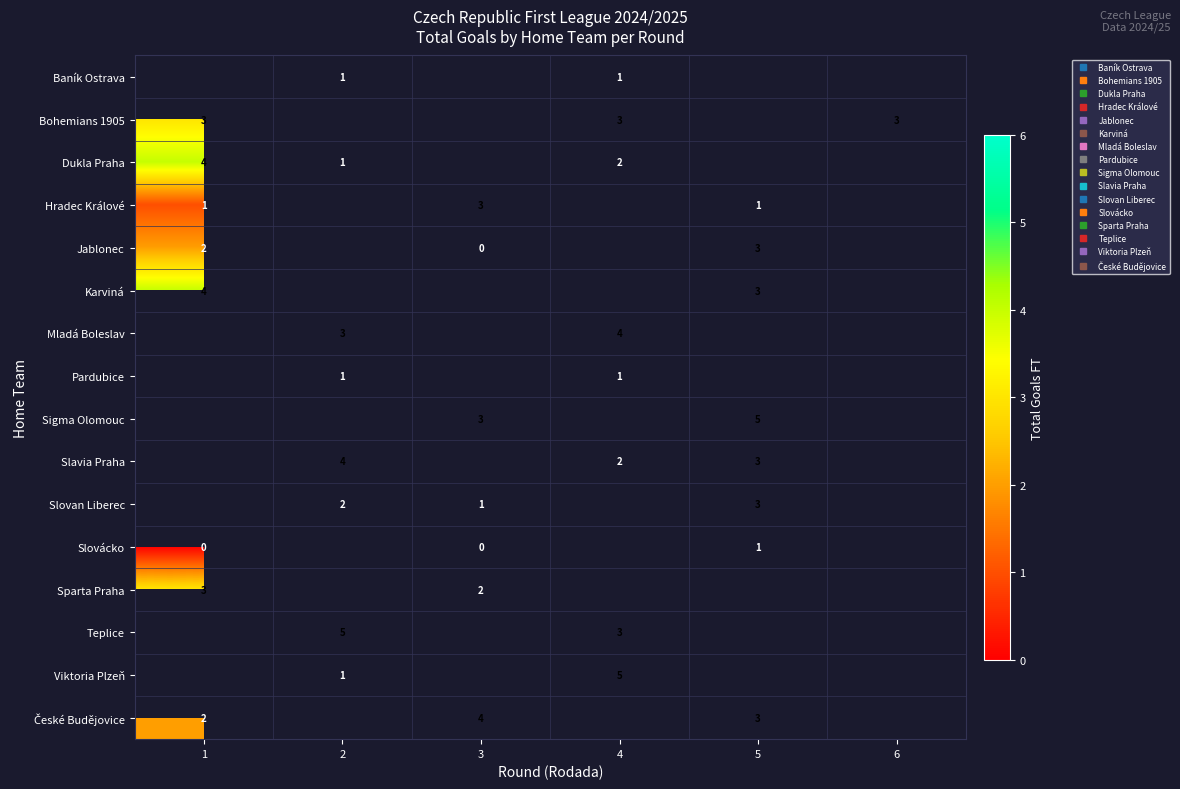

Where is row_4 nearest to the value 1?

1